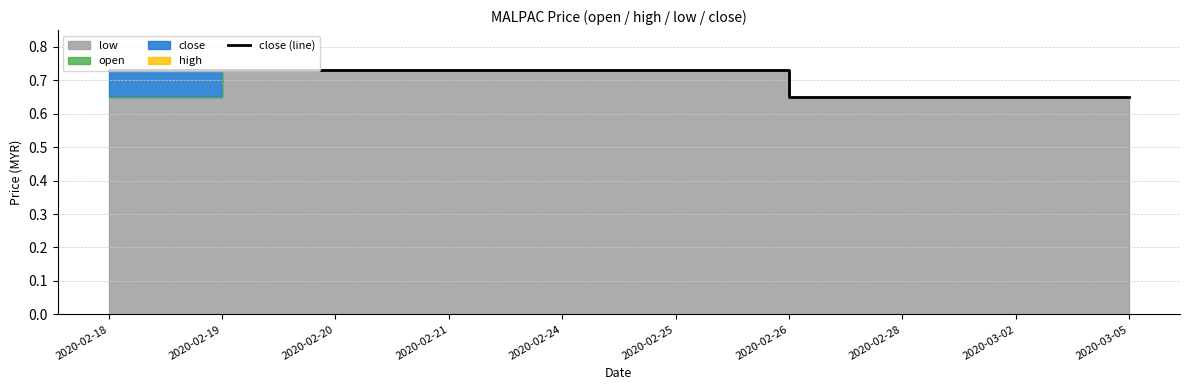

The chart shows a value of 0.3 at 2020-02-28. True or false?

False